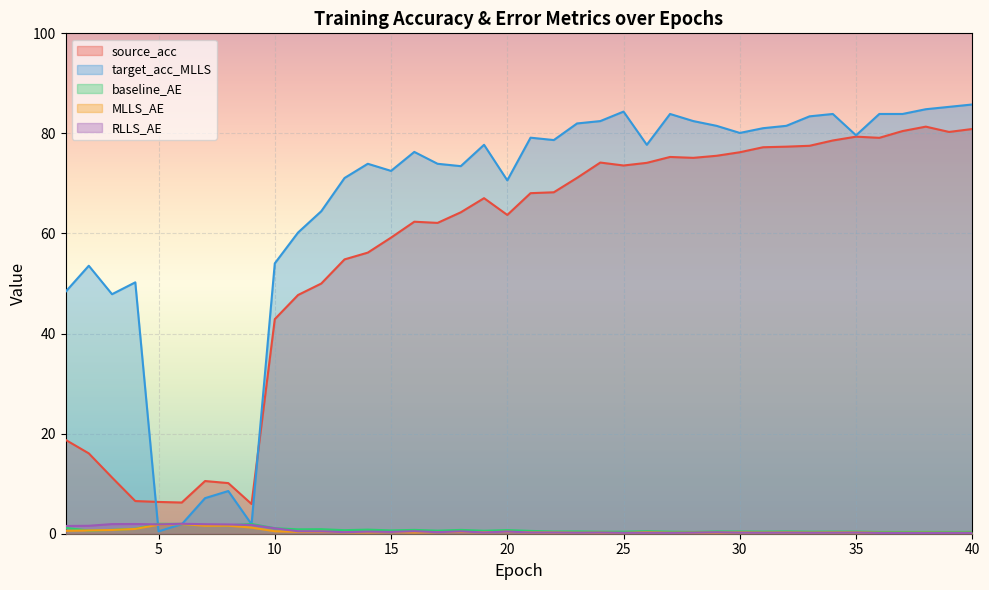

Is it true that source_acc equals 13.6 at 8?

False